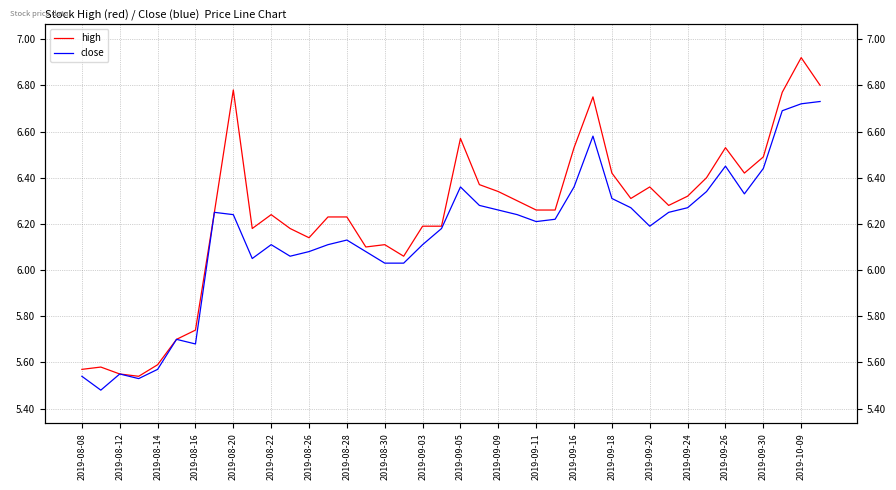

At which category does the chart reach its peak across all series?

2019-10-09